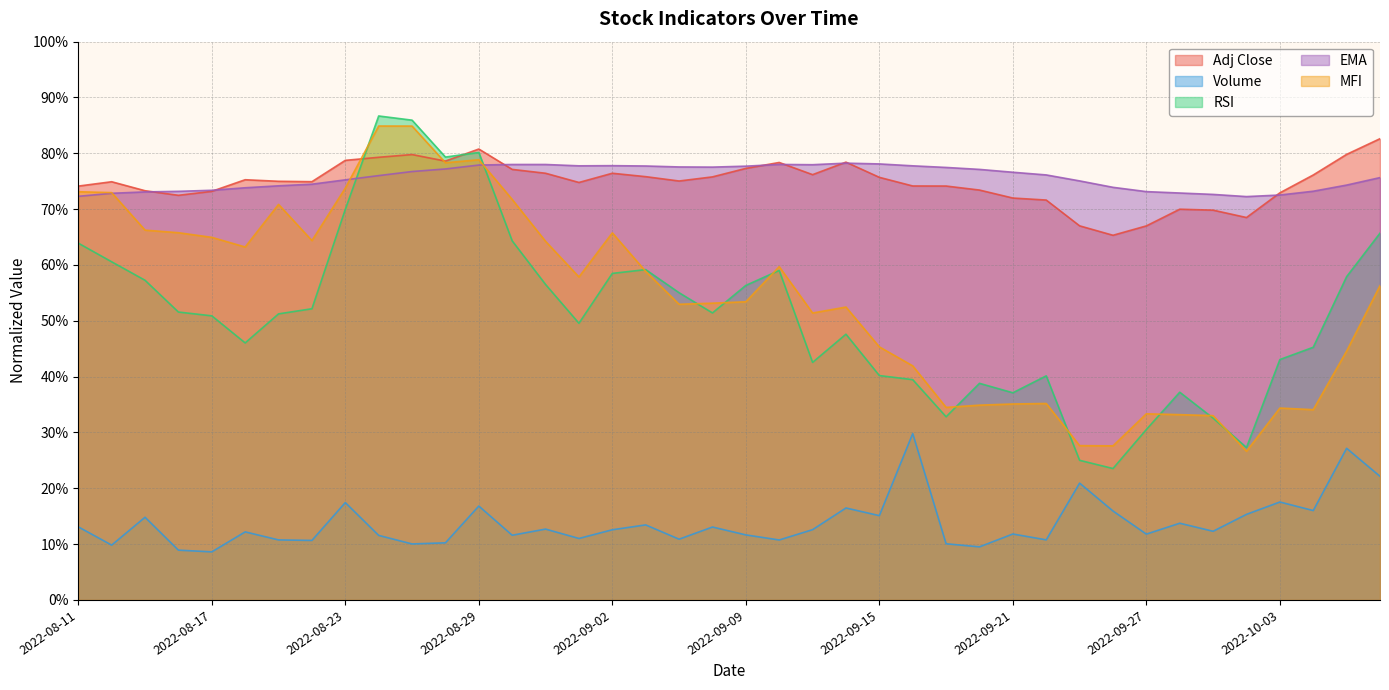

Does the chart have visible grid lines?

Yes